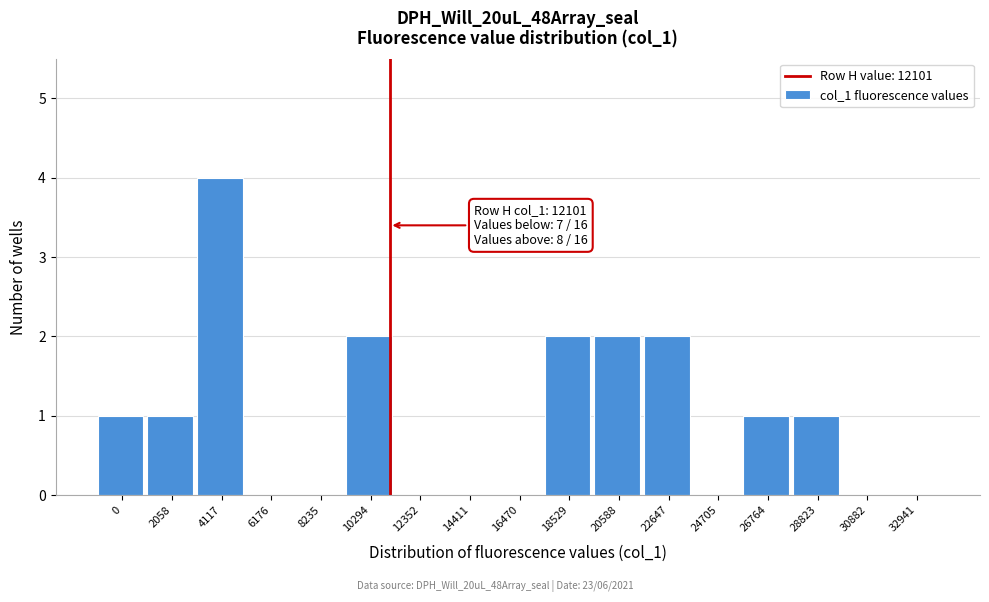

Reading left to right, list all the values displayed in this chart.

0=1	2058=1	4117=4	6176=0	8235=0	10294=2	12352=0	14411=0	16470=0	18529=2	20588=2	22647=2	24705=0	26764=1	28823=1	30882=0	32941=0